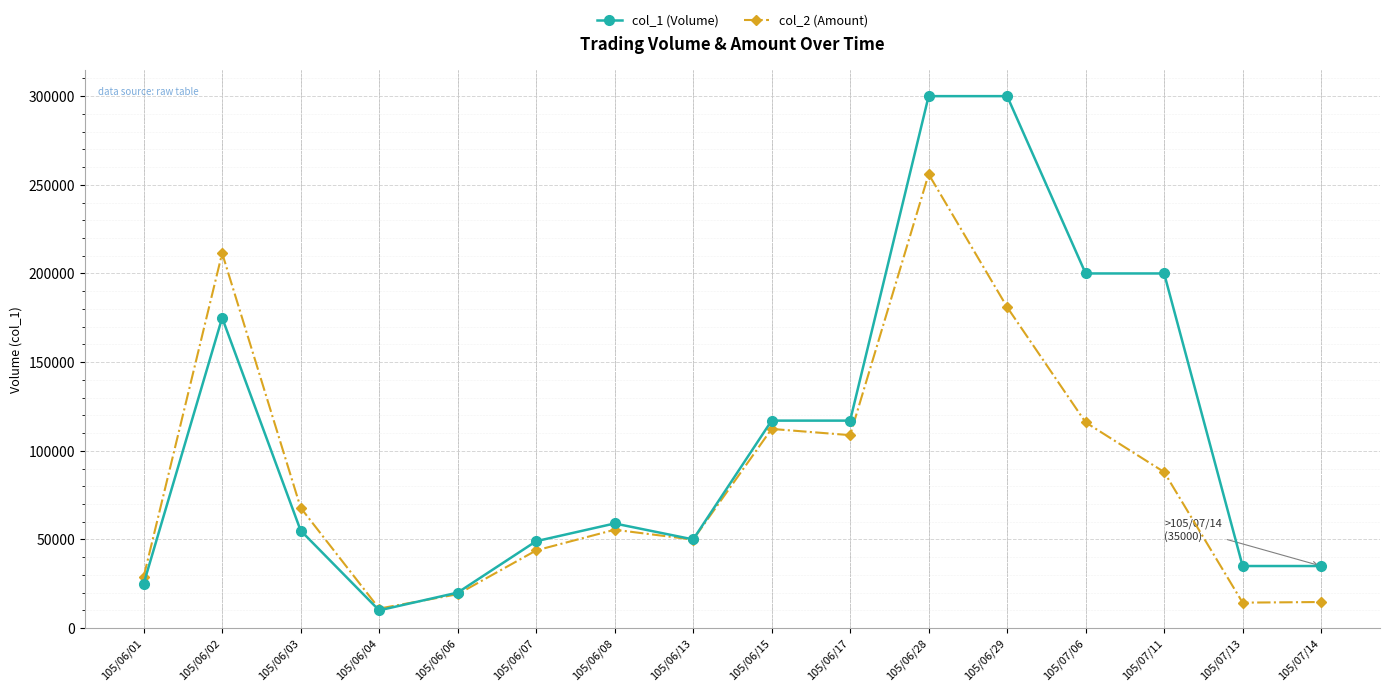

What is the sum of all col_2 (Amount) values?

1378660